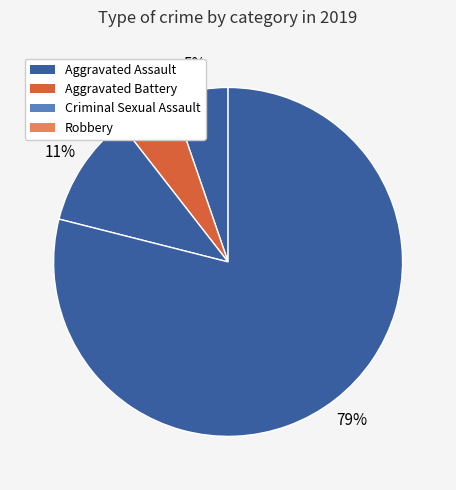

To the nearest percent, what is the difference between the largest and smallest slice percentages?

74%